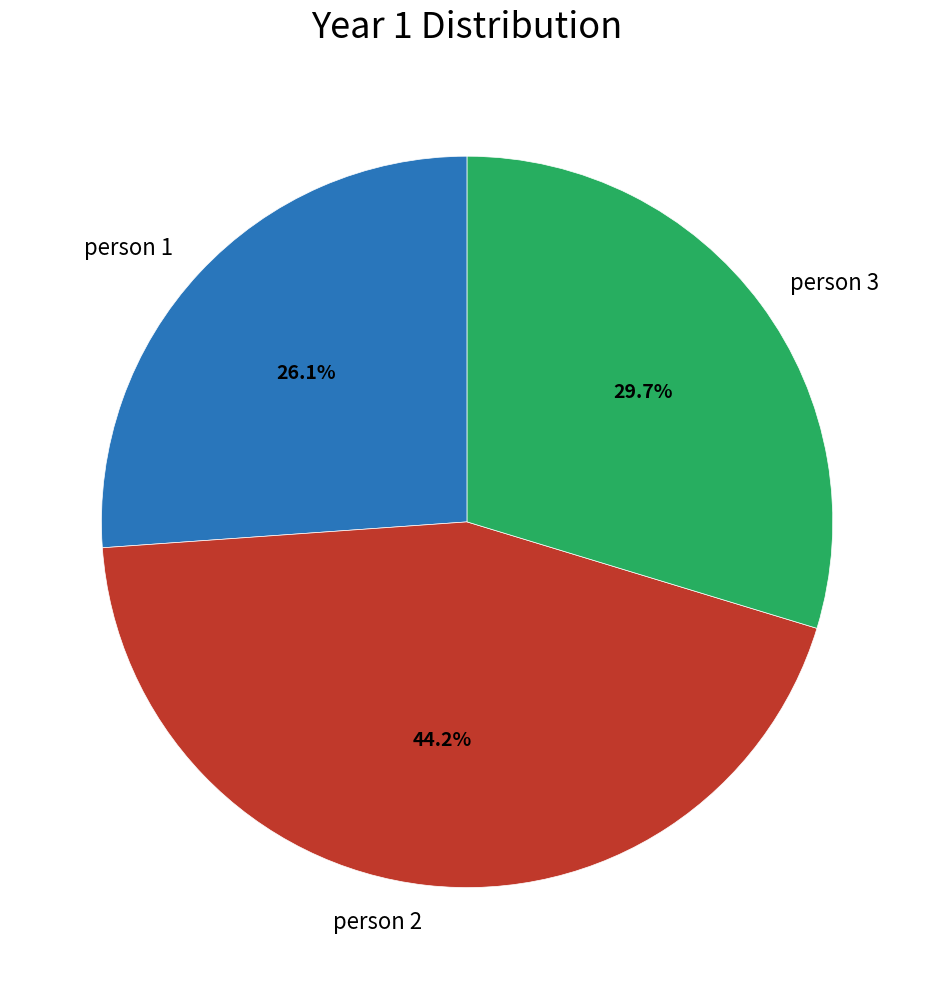

Rank the categories by value from lowest to highest.

person 1, person 3, person 2